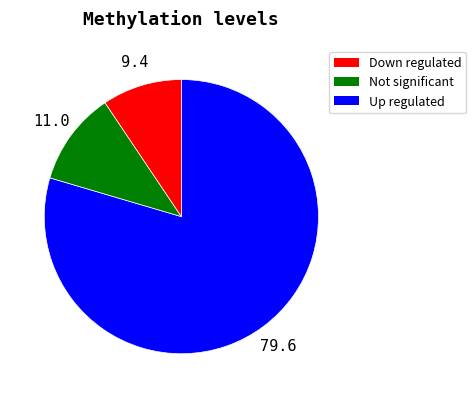

Is there a majority slice in this chart?

Yes